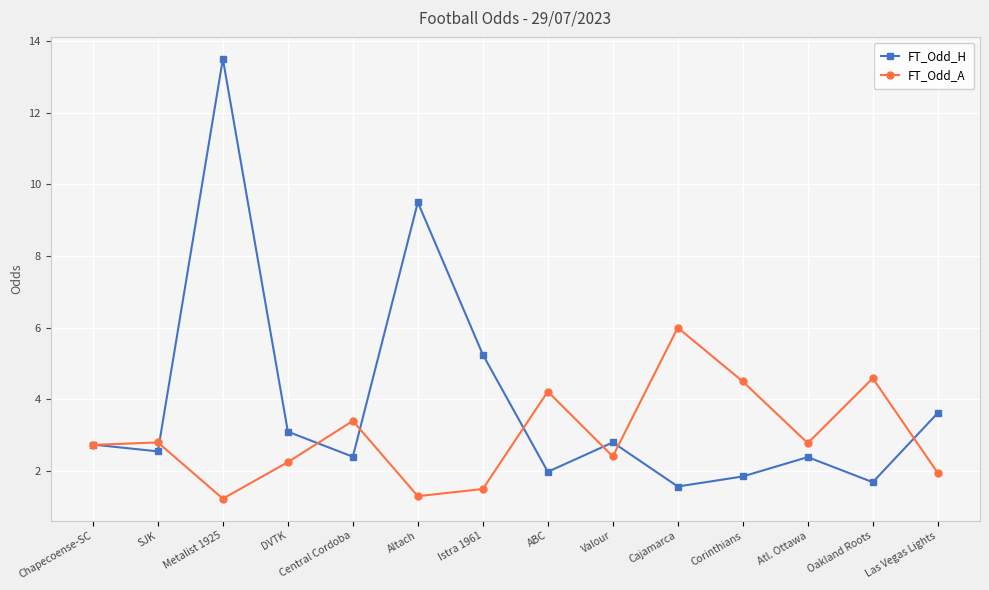

Does the chart display data point markers on the line(s)?

Yes